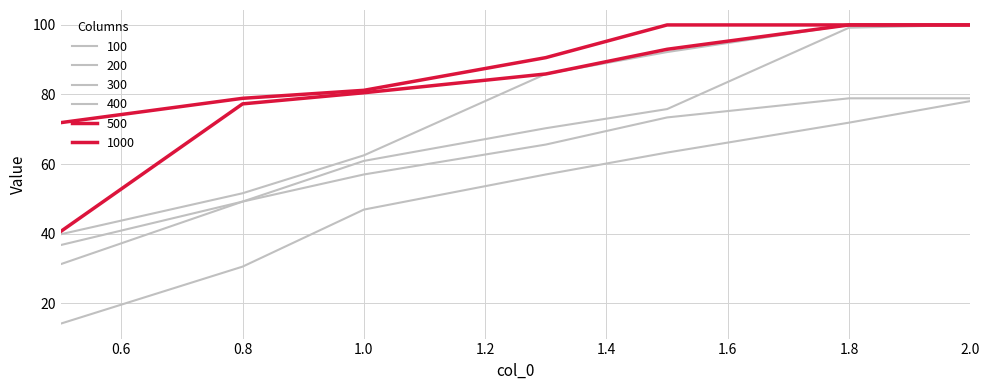

What is the average value of the 200 series?

62.0